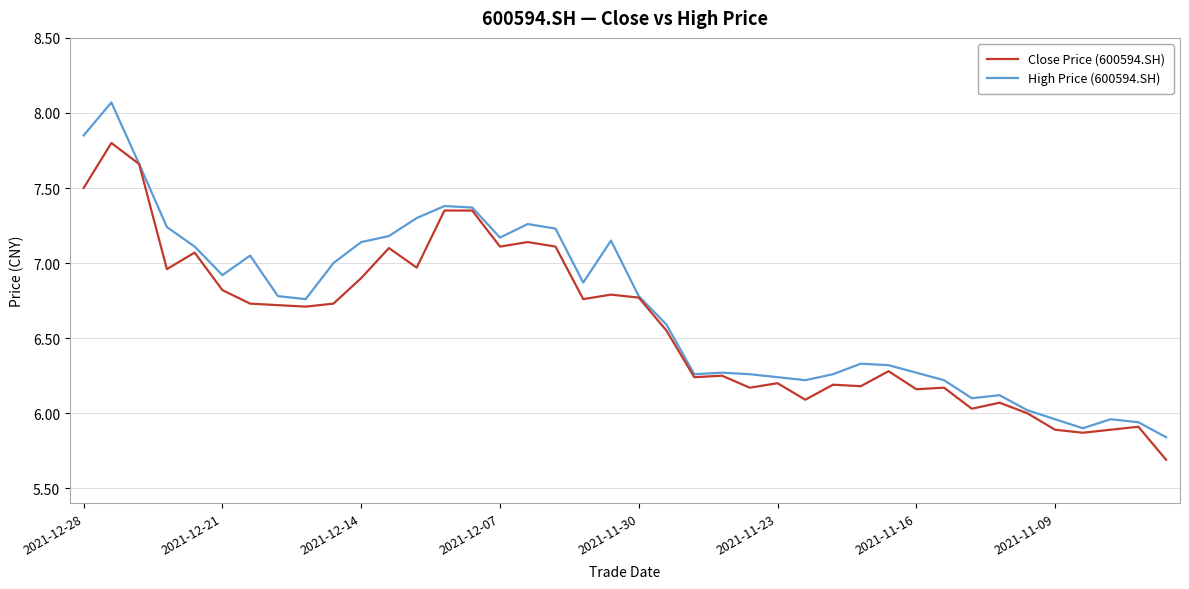

Rank the series by their average value, from lowest to highest.

Close Price (600594.SH), High Price (600594.SH)